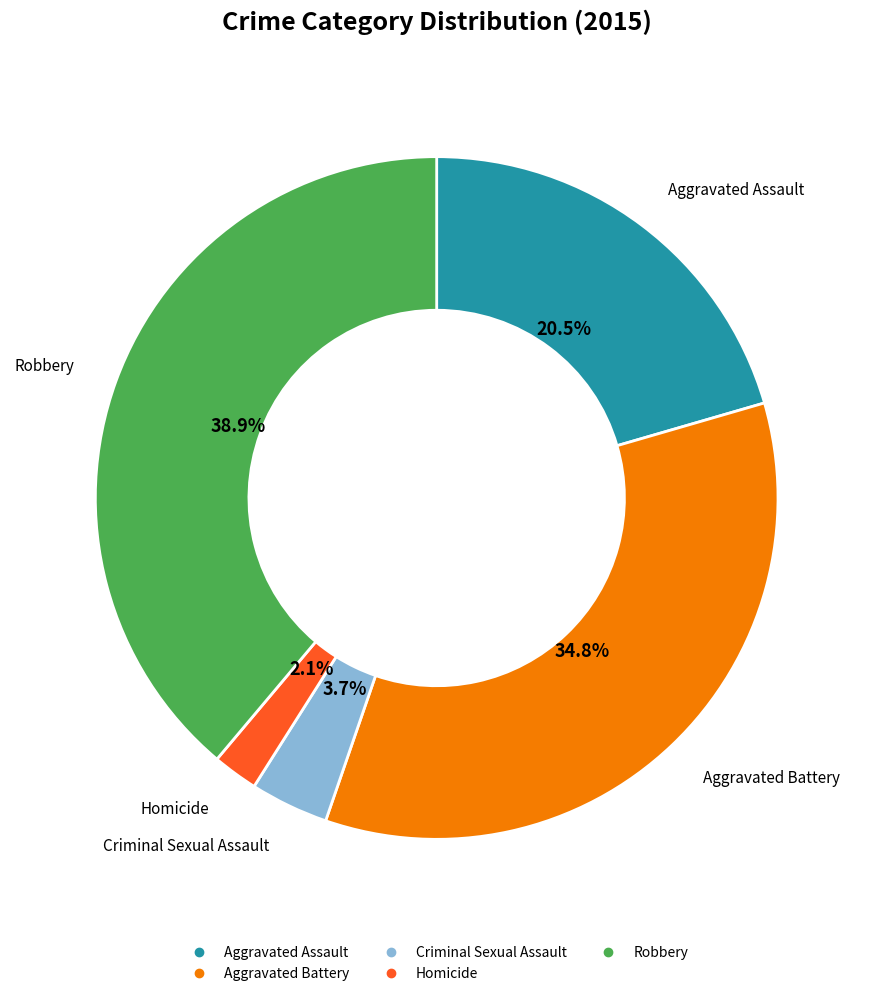

What is the ratio of the value at Criminal Sexual Assault to the value at Aggravated Assault?

0.2